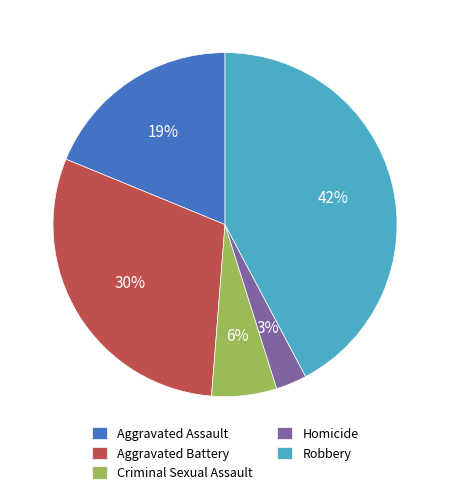

To the nearest percent, what is the difference between the Homicide and Criminal Sexual Assault slice percentages?

3%